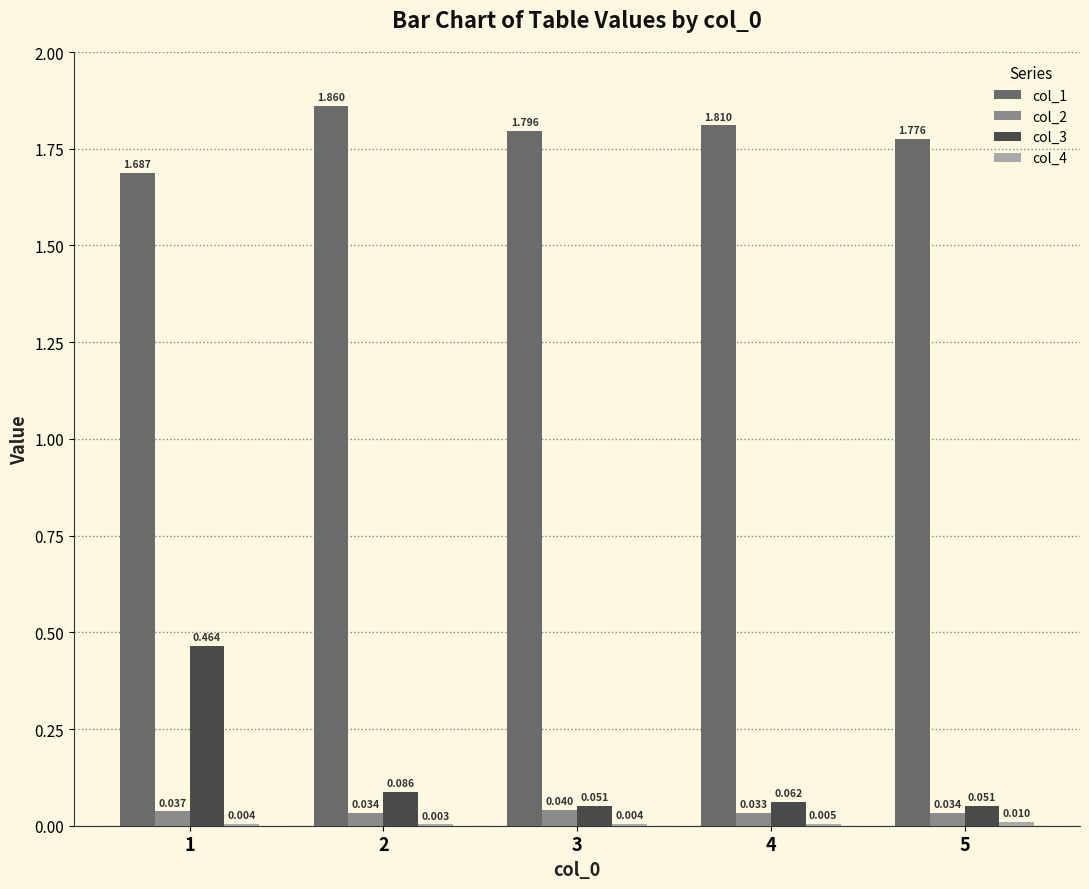

Is the value of col_2 at 5 greater than the value of col_3 at 1?

No